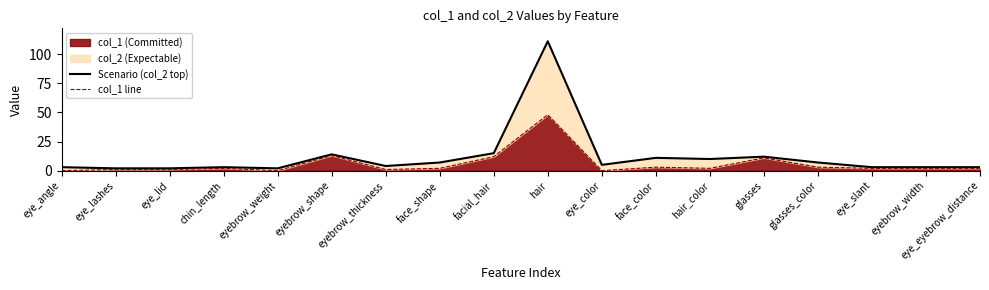

What is the maximum value for Scenario (col_2 top)?

111